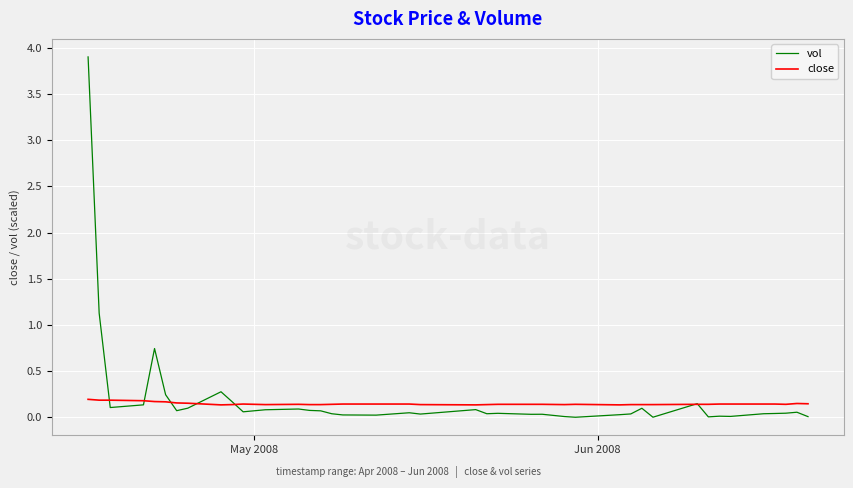

Rank the series by their maximum value, from highest to lowest.

vol, close